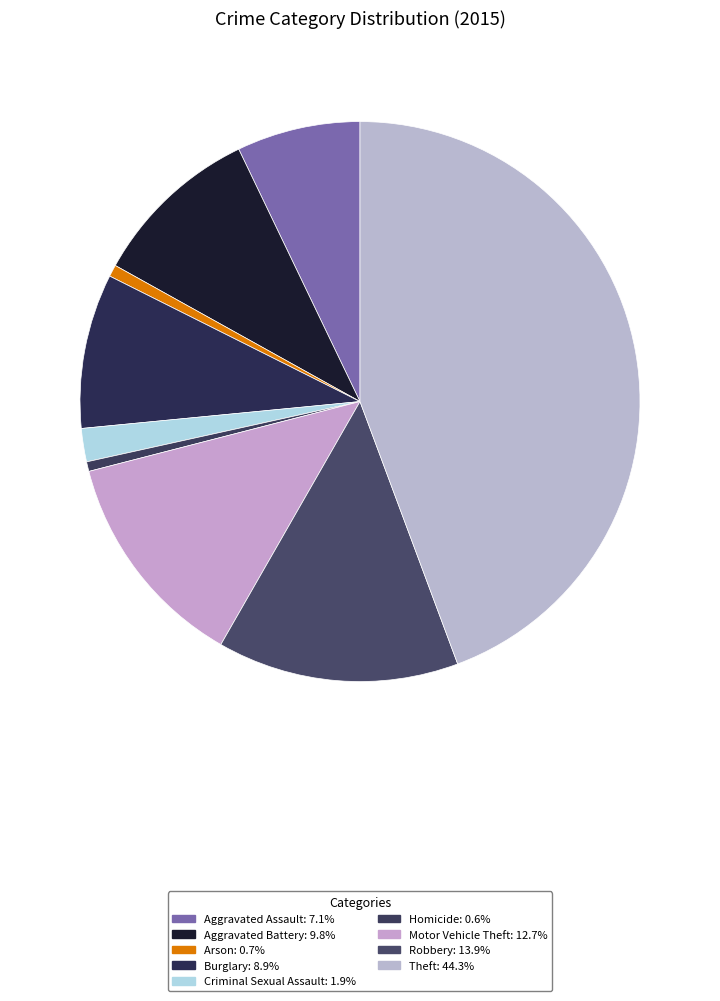

Approximately how many times larger is the value at Motor Vehicle Theft compared to Burglary?

1.4